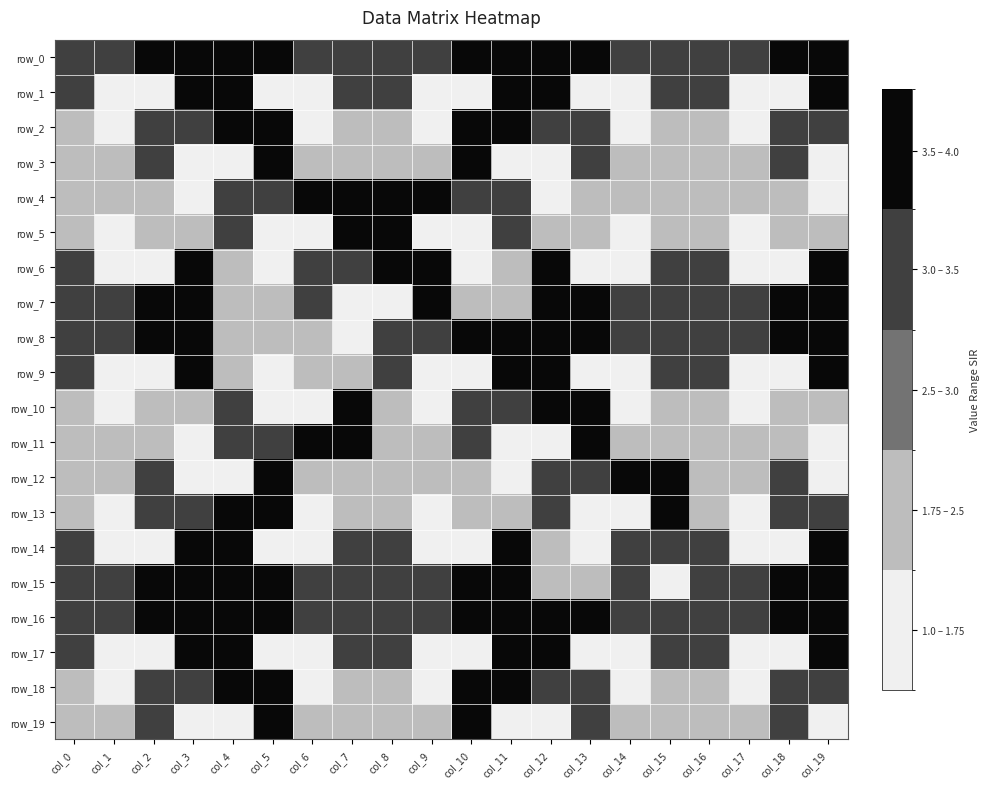

Reading left to right, list all the values displayed in this chart.

row_0: 3	3	4	4	4	4	3	3	3	3	4	4	4	4	3	3	3	3	4	4
row_1: 3	1	1	4	4	1	1	3	3	1	1	4	4	1	1	3	3	1	1	4
row_2: 2	1	3	3	4	4	1	2	2	1	4	4	3	3	1	2	2	1	3	3
row_3: 2	2	3	1	1	4	2	2	2	2	4	1	1	3	2	2	2	2	3	1
row_4: 2	2	2	1	3	3	4	4	4	4	3	3	1	2	2	2	2	2	2	1
row_5: 2	1	2	2	3	1	1	4	4	1	1	3	2	2	1	2	2	1	2	2
row_6: 3	1	1	4	2	1	3	3	4	4	1	2	4	1	1	3	3	1	1	4
row_7: 3	3	4	4	2	2	3	1	1	4	2	2	4	4	3	3	3	3	4	4
row_8: 3	3	4	4	2	2	2	1	3	3	4	4	4	4	3	3	3	3	4	4
row_9: 3	1	1	4	2	1	2	2	3	1	1	4	4	1	1	3	3	1	1	4
row_10: 2	1	2	2	3	1	1	4	2	1	3	3	4	4	1	2	2	1	2	2
row_11: 2	2	2	1	3	3	4	4	2	2	3	1	1	4	2	2	2	2	2	1
row_12: 2	2	3	1	1	4	2	2	2	2	2	1	3	3	4	4	2	2	3	1
row_13: 2	1	3	3	4	4	1	2	2	1	2	2	3	1	1	4	2	1	3	3
row_14: 3	1	1	4	4	1	1	3	3	1	1	4	2	1	3	3	3	1	1	4
row_15: 3	3	4	4	4	4	3	3	3	3	4	4	2	2	3	1	3	3	4	4
row_16: 3	3	4	4	4	4	3	3	3	3	4	4	4	4	3	3	3	3	4	4
row_17: 3	1	1	4	4	1	1	3	3	1	1	4	4	1	1	3	3	1	1	4
row_18: 2	1	3	3	4	4	1	2	2	1	4	4	3	3	1	2	2	1	3	3
row_19: 2	2	3	1	1	4	2	2	2	2	4	1	1	3	2	2	2	2	3	1